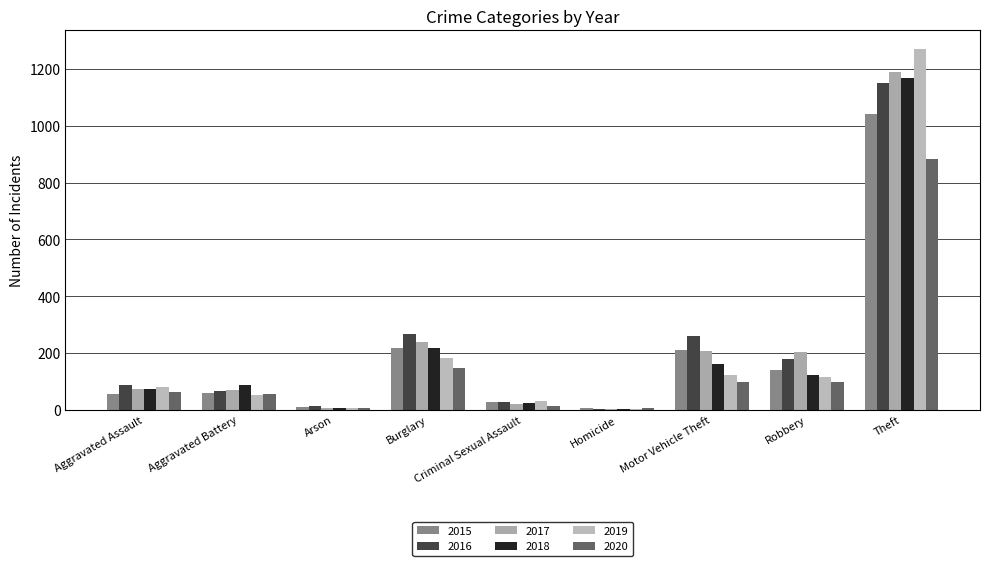

Does the chart contain stacked bars?

No